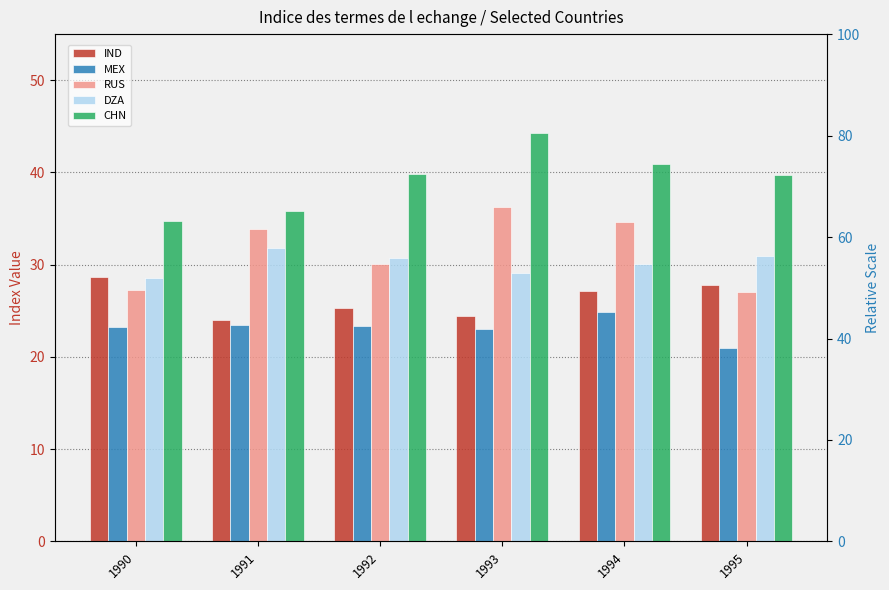

Which category has the highest value across all series?

1993